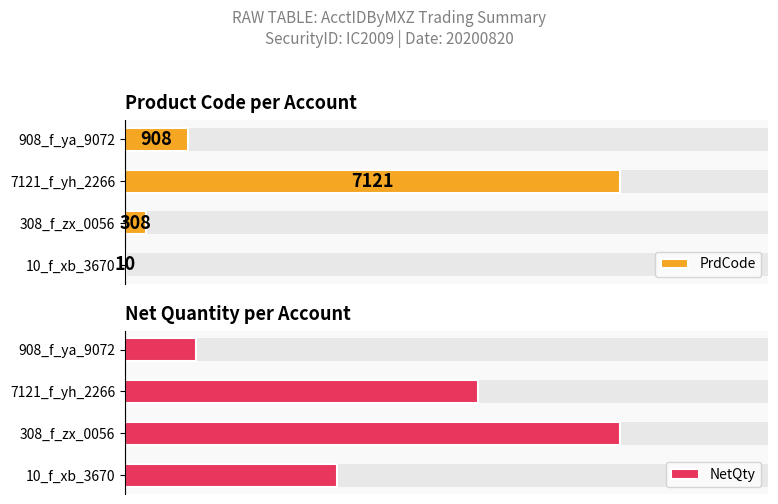

At 908_f_ya_9072, list the series in order from smallest to largest.

NetQty, PrdCode